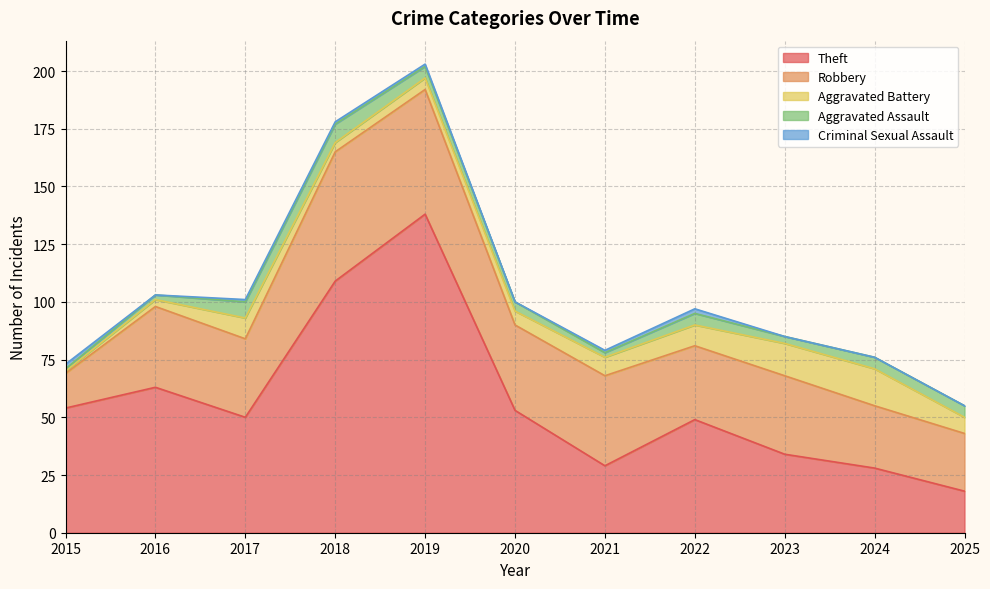

Between which two adjacent categories do Theft and Robbery first intersect?

2020 and 2021